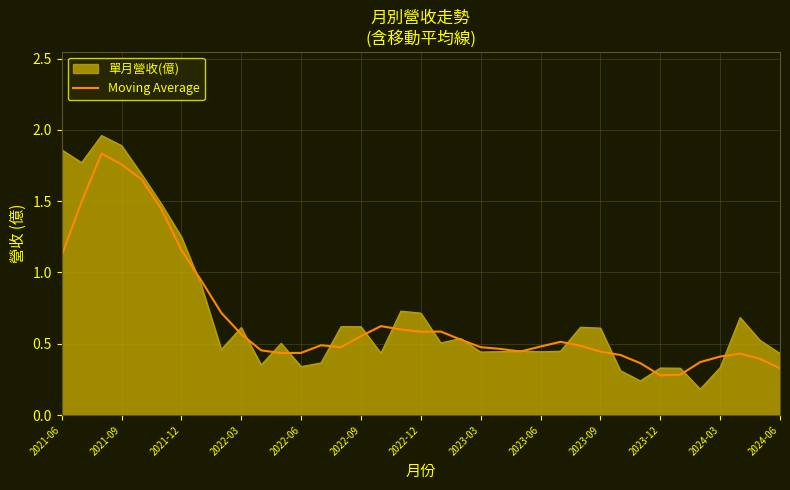

How many series are shown in this chart?

2